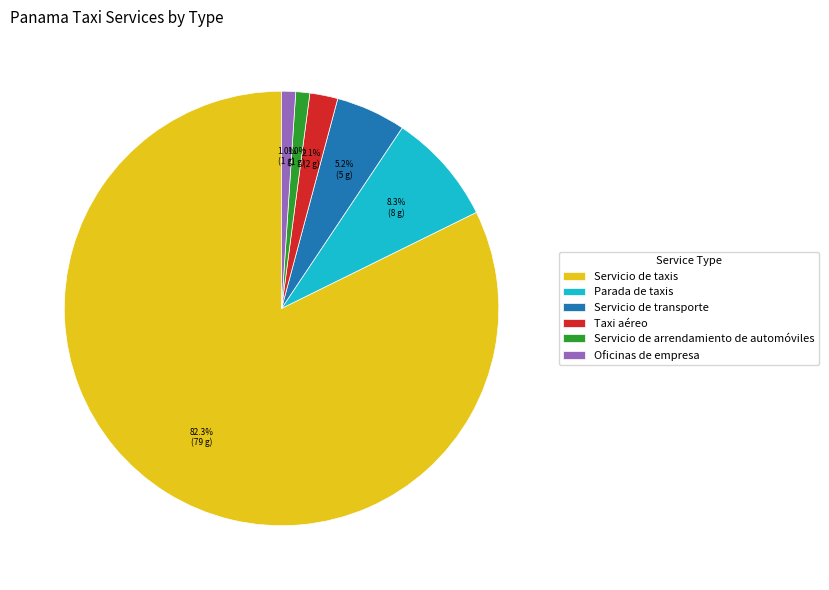

Which category accounts for the majority?

Servicio de taxis